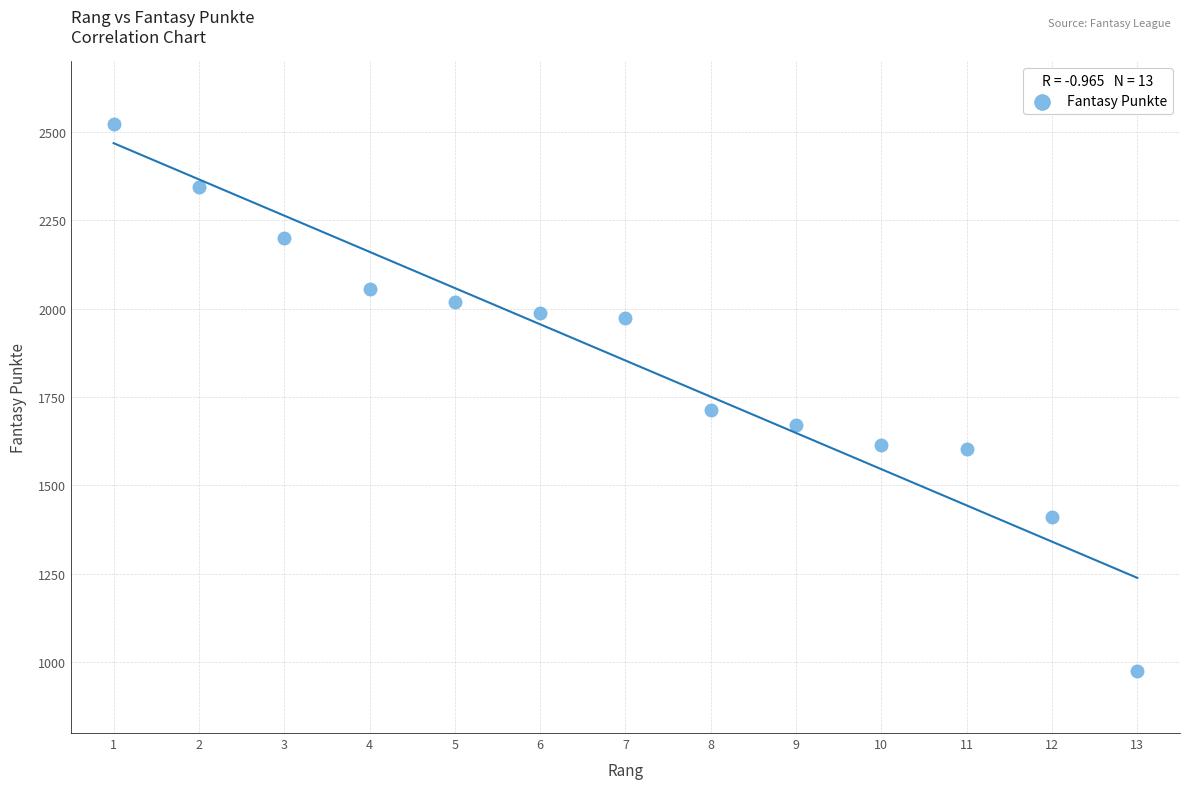

What is the range of Y values (max minus min)?

1547